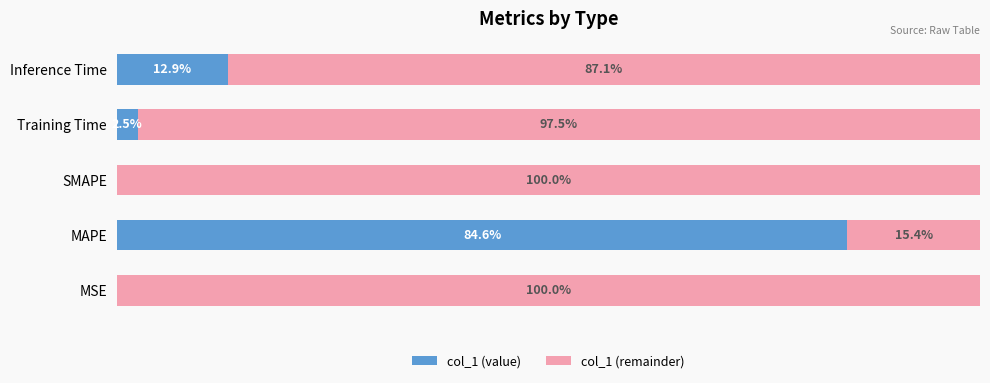

Where is col_1 (value) nearest to the value 42?

Inference Time